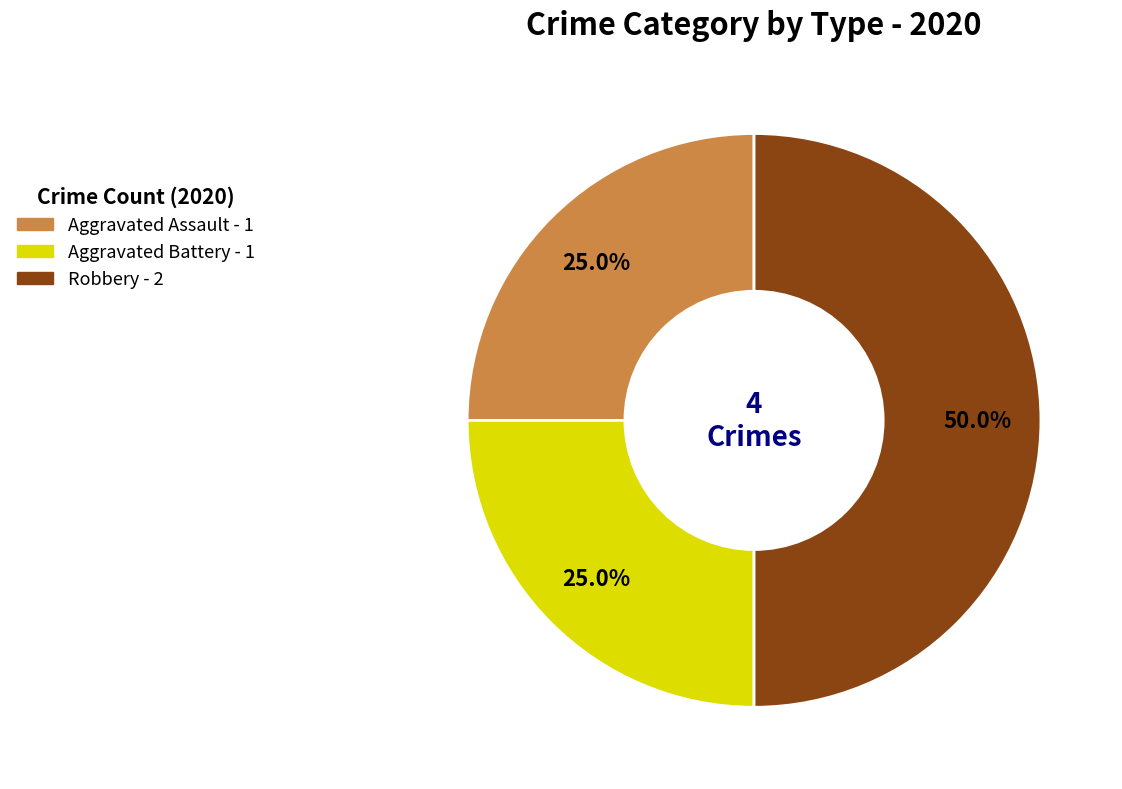

How much of the chart is everything except Aggravated Battery?

75.0%